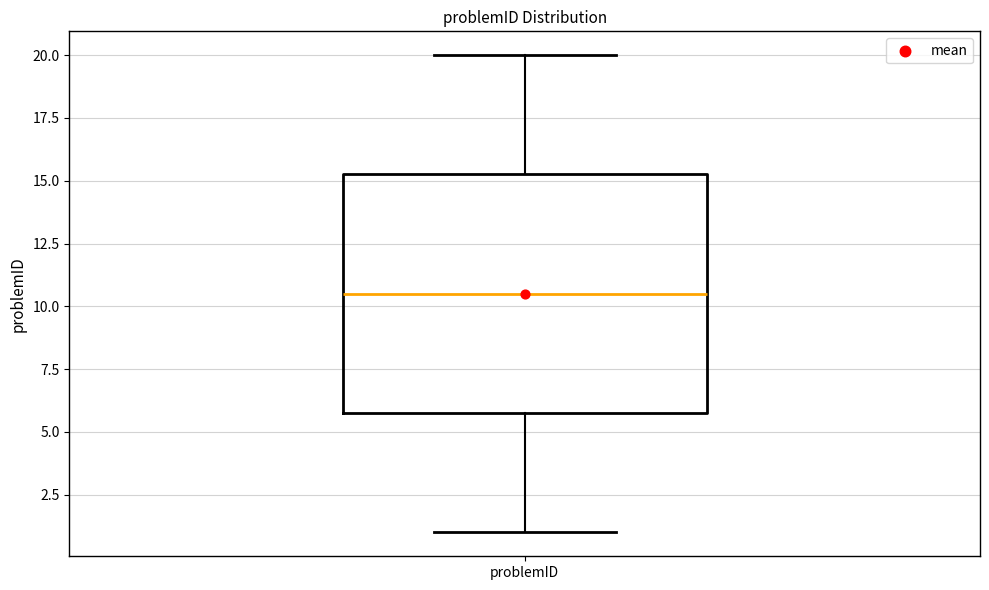

Transcribe this box plot: give where the median line is, the range the box spans, and where the two whiskers end, as read against the y-axis. The values are not printed on the chart, so give them approximately, as read against the axis.

median 10.5, box 6.0 to 15.5, whiskers 1.0 to 20.0